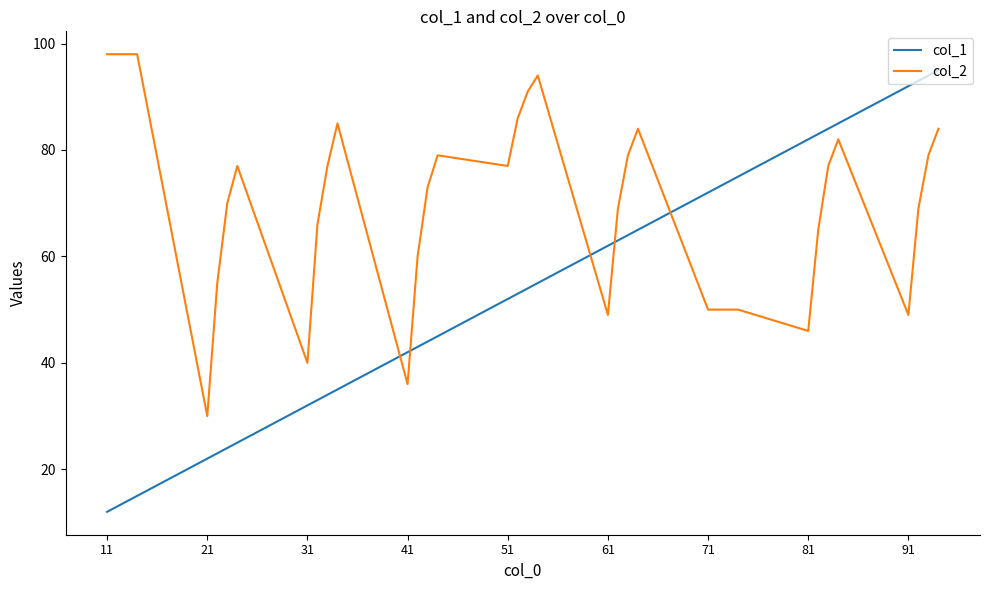

Which series has the widest spread of values?

col_1